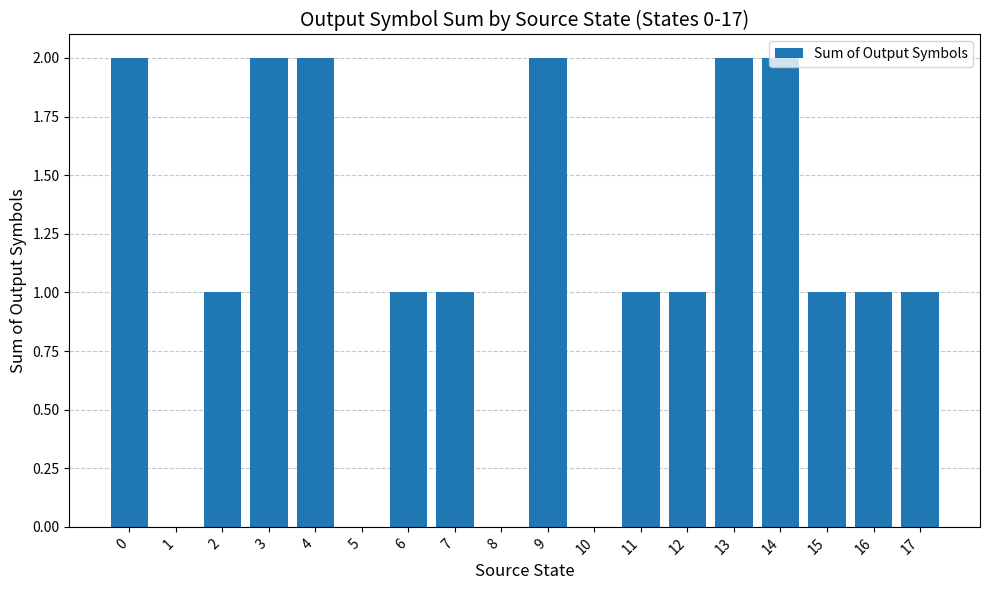

Count the number of categories in the chart.

18